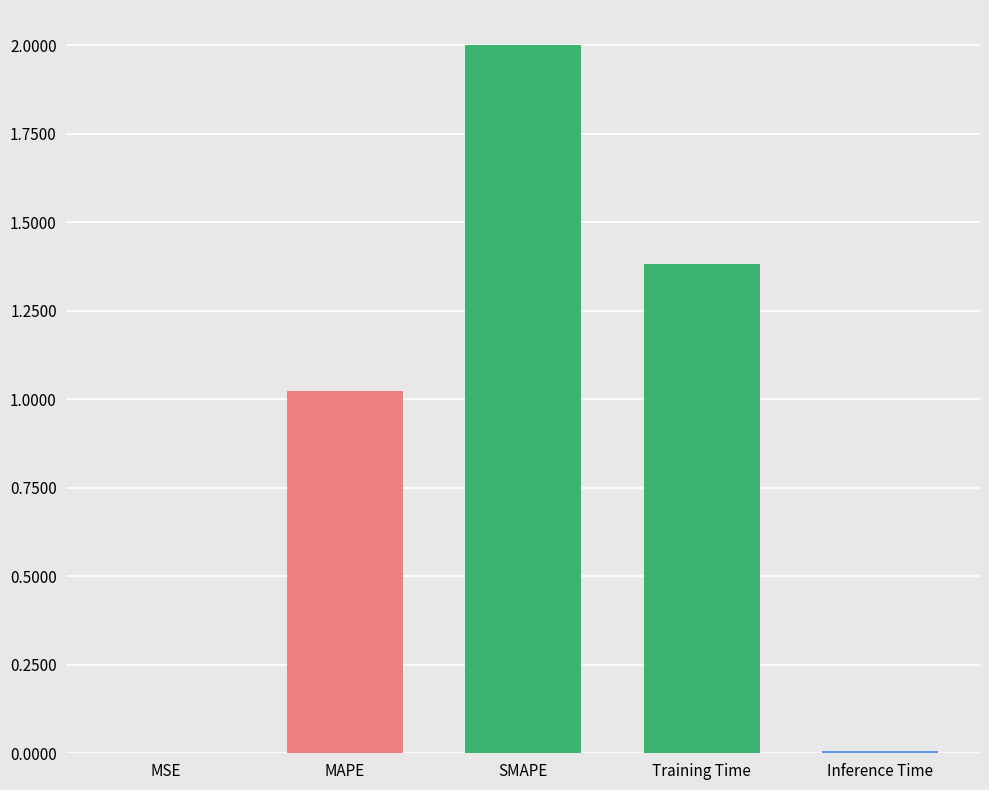

Where does the data first go above 1?

MAPE